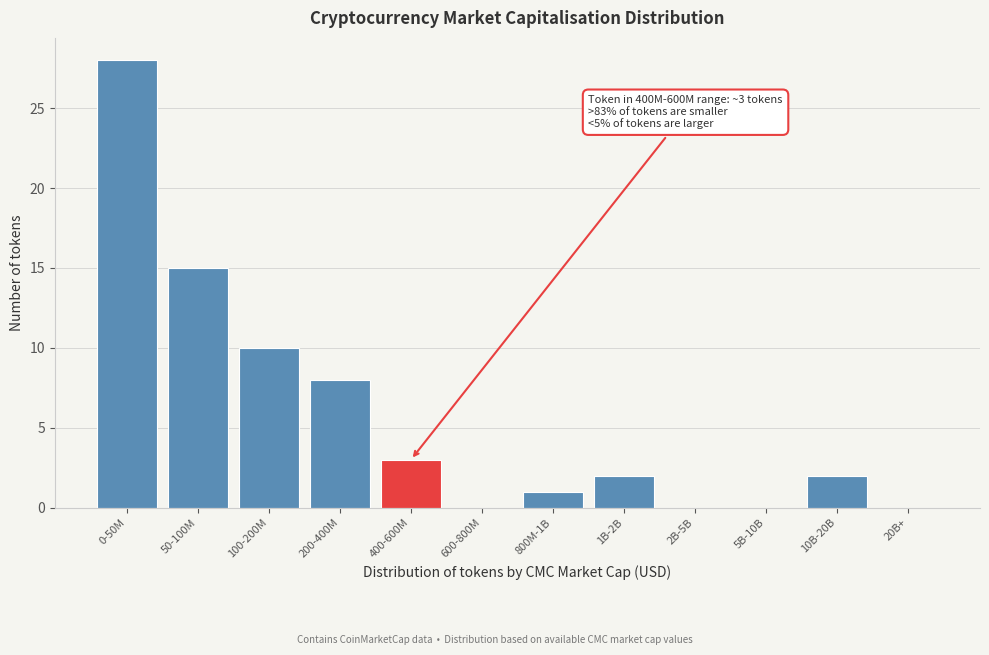

Reading left to right, what are all the values shown in this chart?

0-50M=28	50-100M=15	100-200M=10	200-400M=8	400-600M=3	600-800M=0	800M-1B=1	1B-2B=2	2B-5B=0	5B-10B=0	10B-20B=2	20B+=0